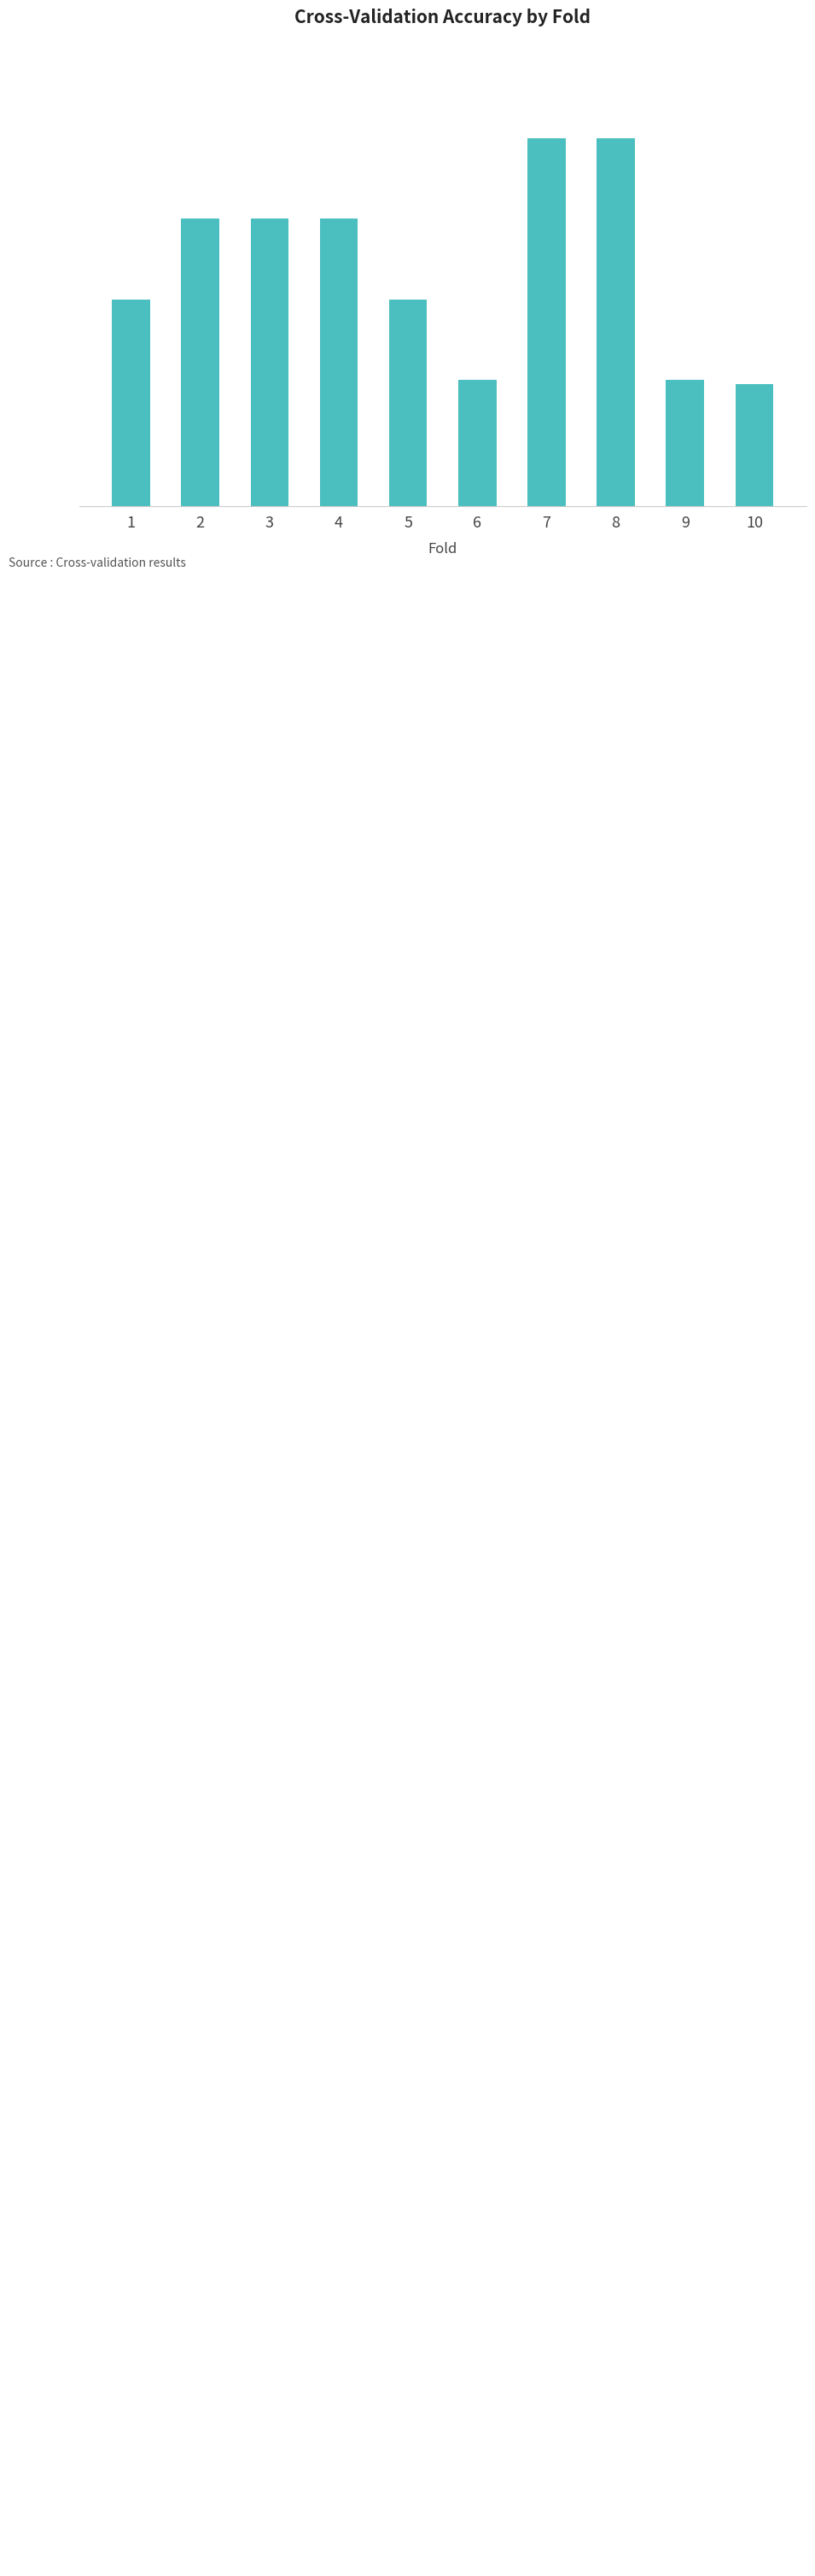

What is the sum of all values?

9.7